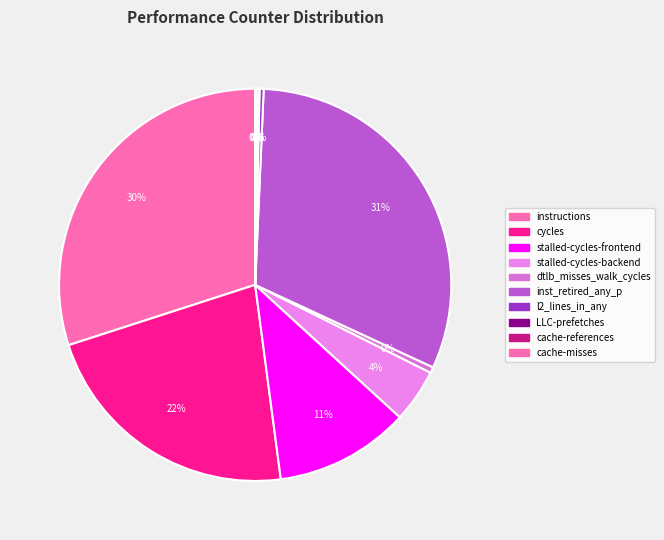

Which category has the biggest portion of the pie?

inst_retired_any_p